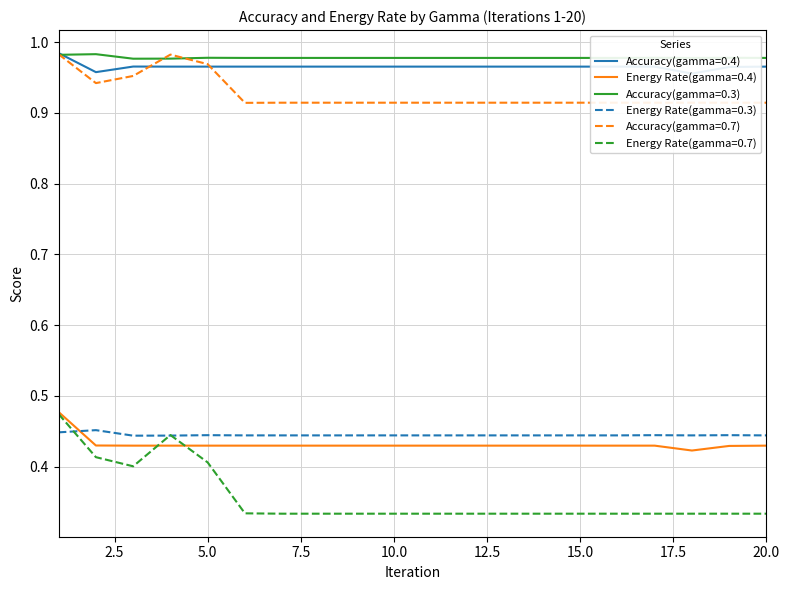

The value of Accuracy(gamma=0.3) at 7 is 1.4. True or false?

False